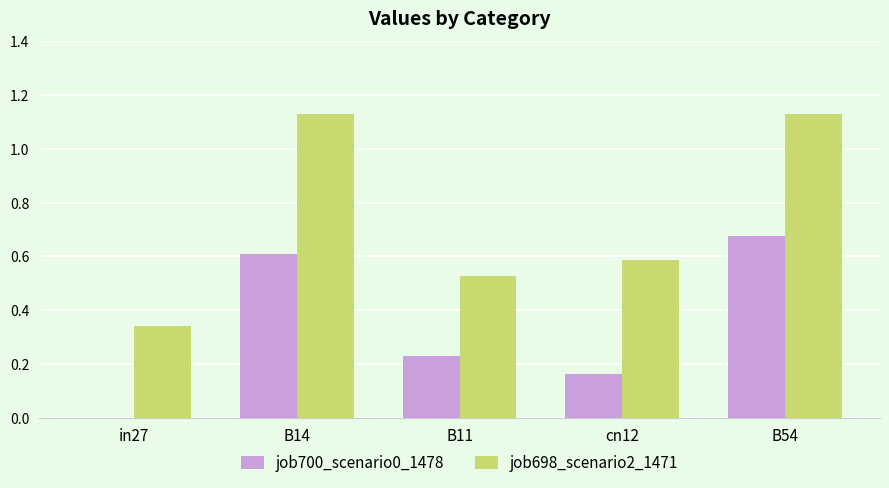

True or false: job698_scenario2_1471 has a value of 0.9 at B11.

False